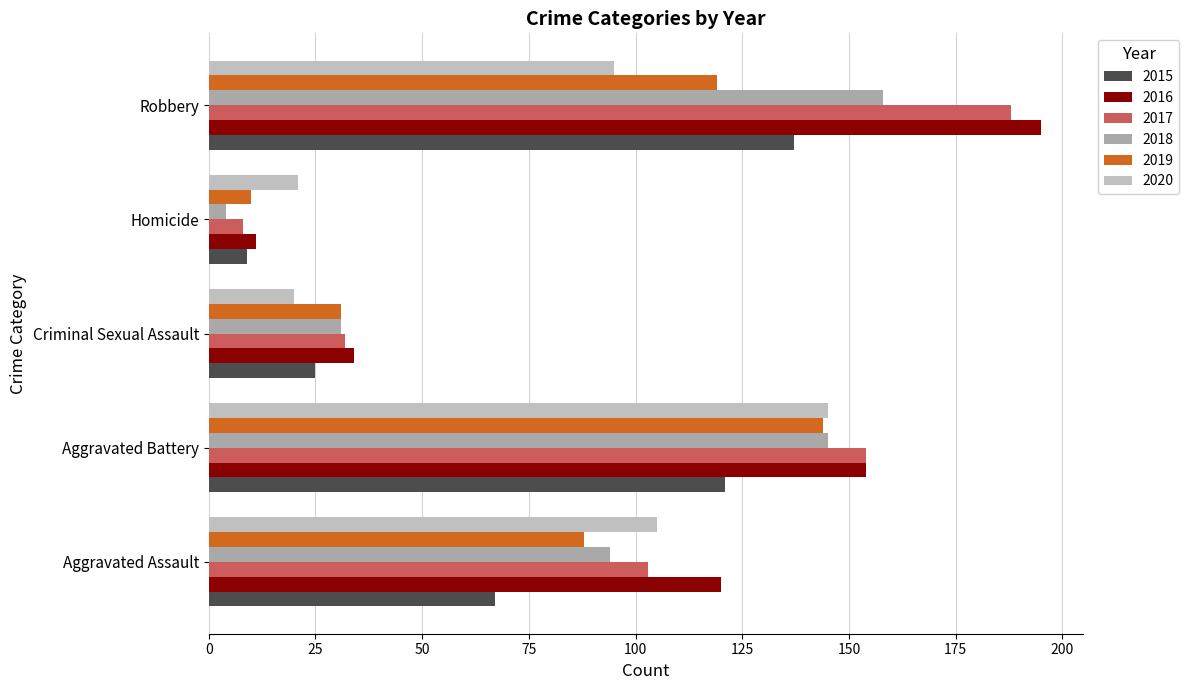

What is the sum of the 2016 values at Aggravated Assault and Homicide?

131